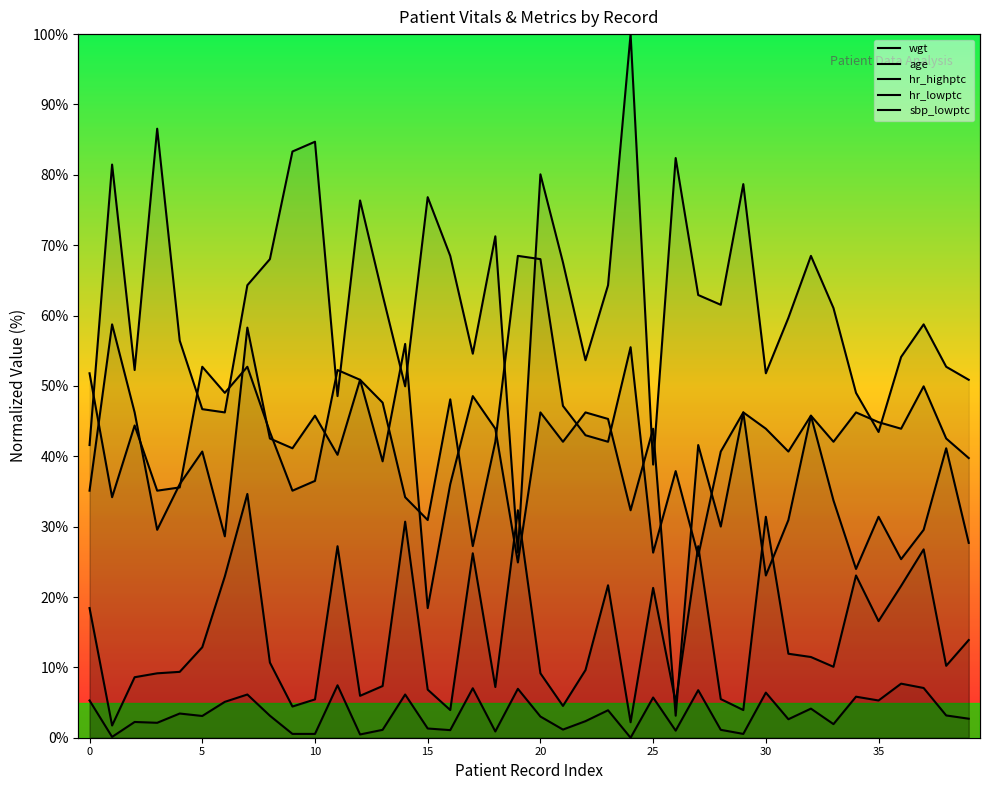

True or false: wgt and age cross at least once.

False